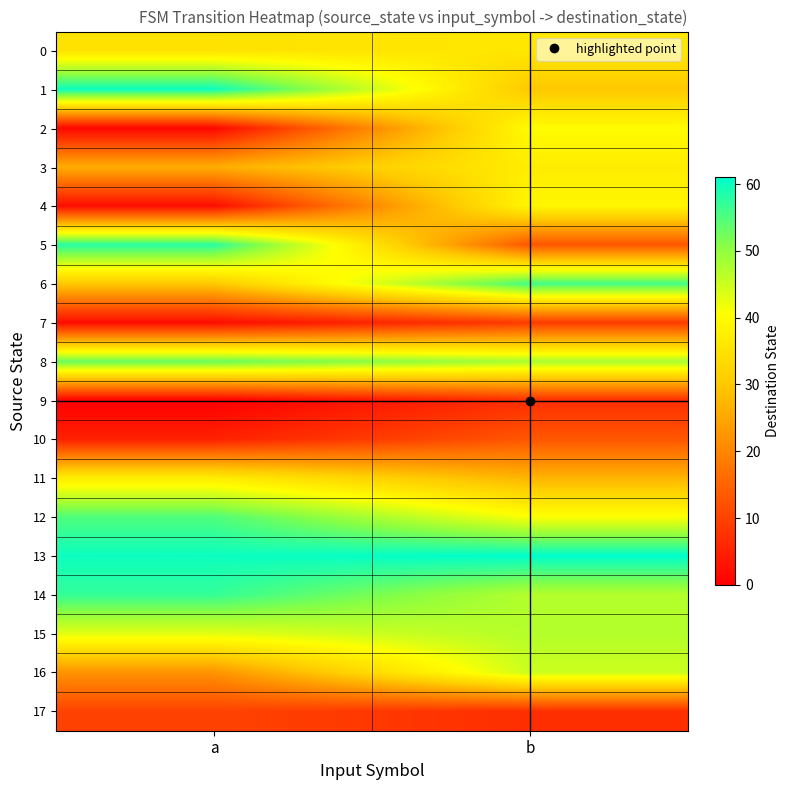

Which has a higher value, b or a?

b